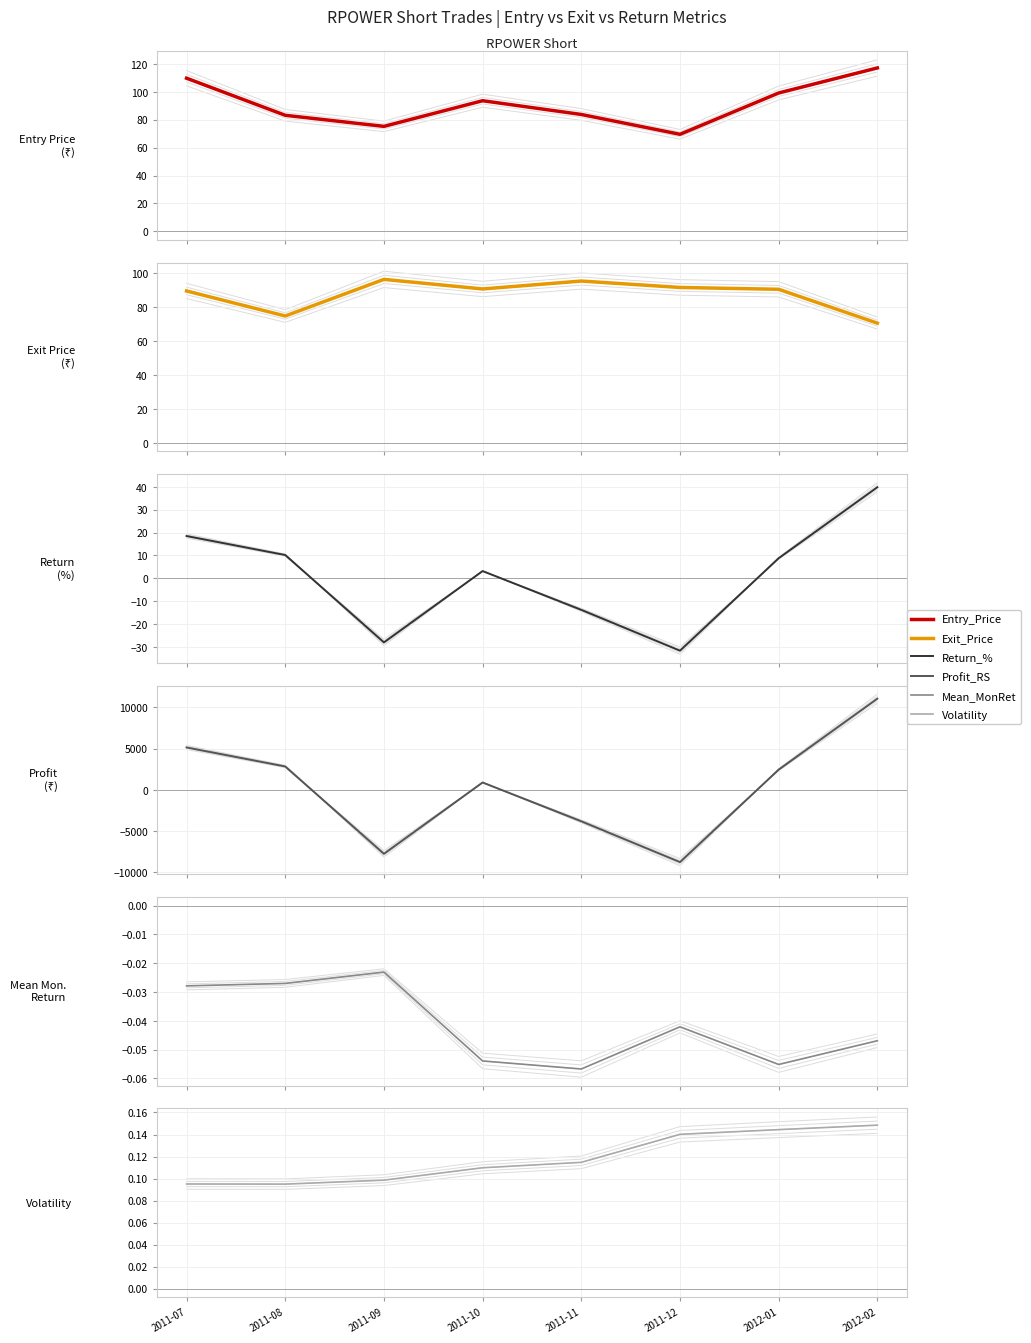

What is the label of the 5th point from the left?

2011-11